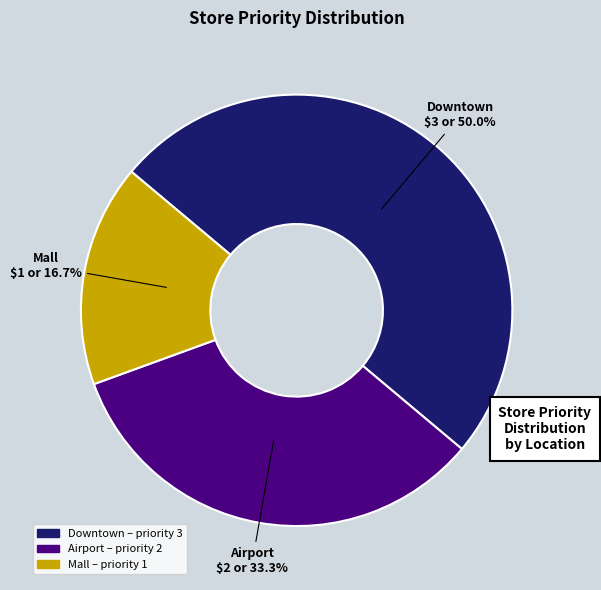

How many slices are in this pie chart?

3